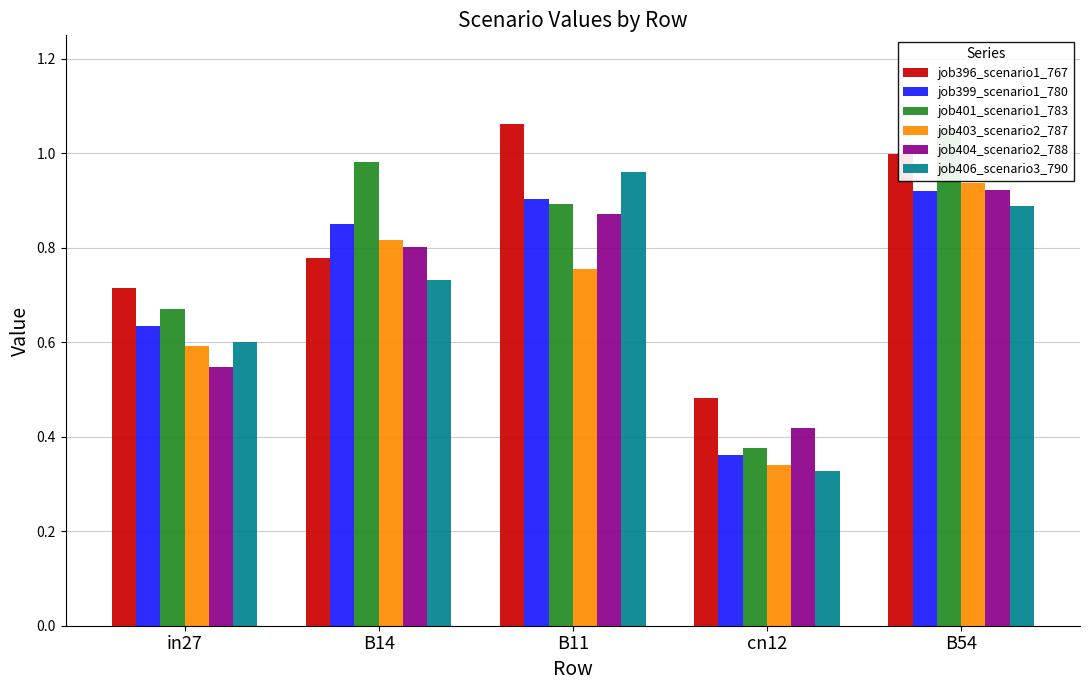

Reading right to left, list all the values displayed in this chart.

job396_scenario1_767: 1.0	0.5	1.1	0.8	0.7
job399_scenario1_780: 0.9	0.4	0.9	0.8	0.6
job401_scenario1_783: 1.1	0.4	0.9	1.0	0.7
job403_scenario2_787: 0.9	0.3	0.8	0.8	0.6
job404_scenario2_788: 0.9	0.4	0.9	0.8	0.5
job406_scenario3_790: 0.9	0.3	1.0	0.7	0.6